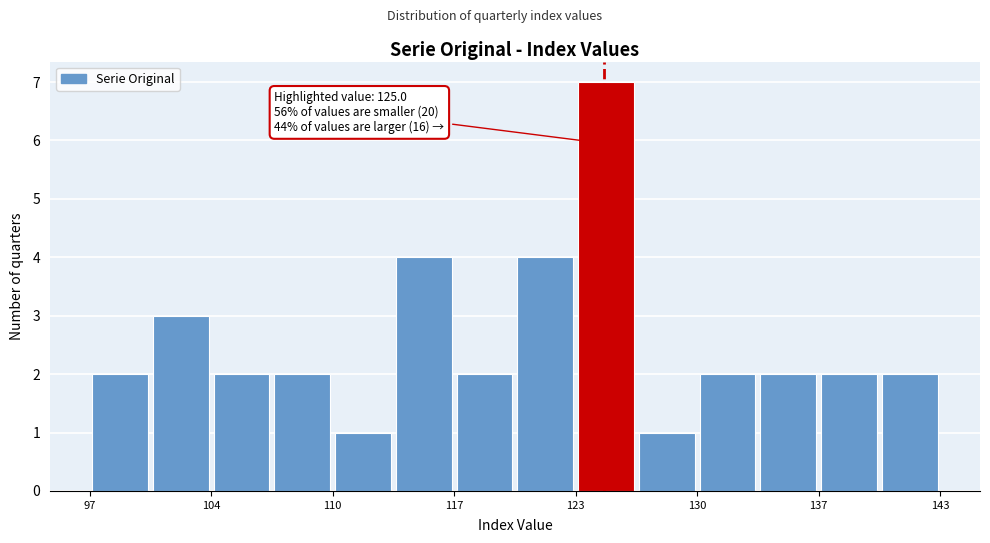

Read against the x-axis, roughly where is the centre of the tallest bar?

125